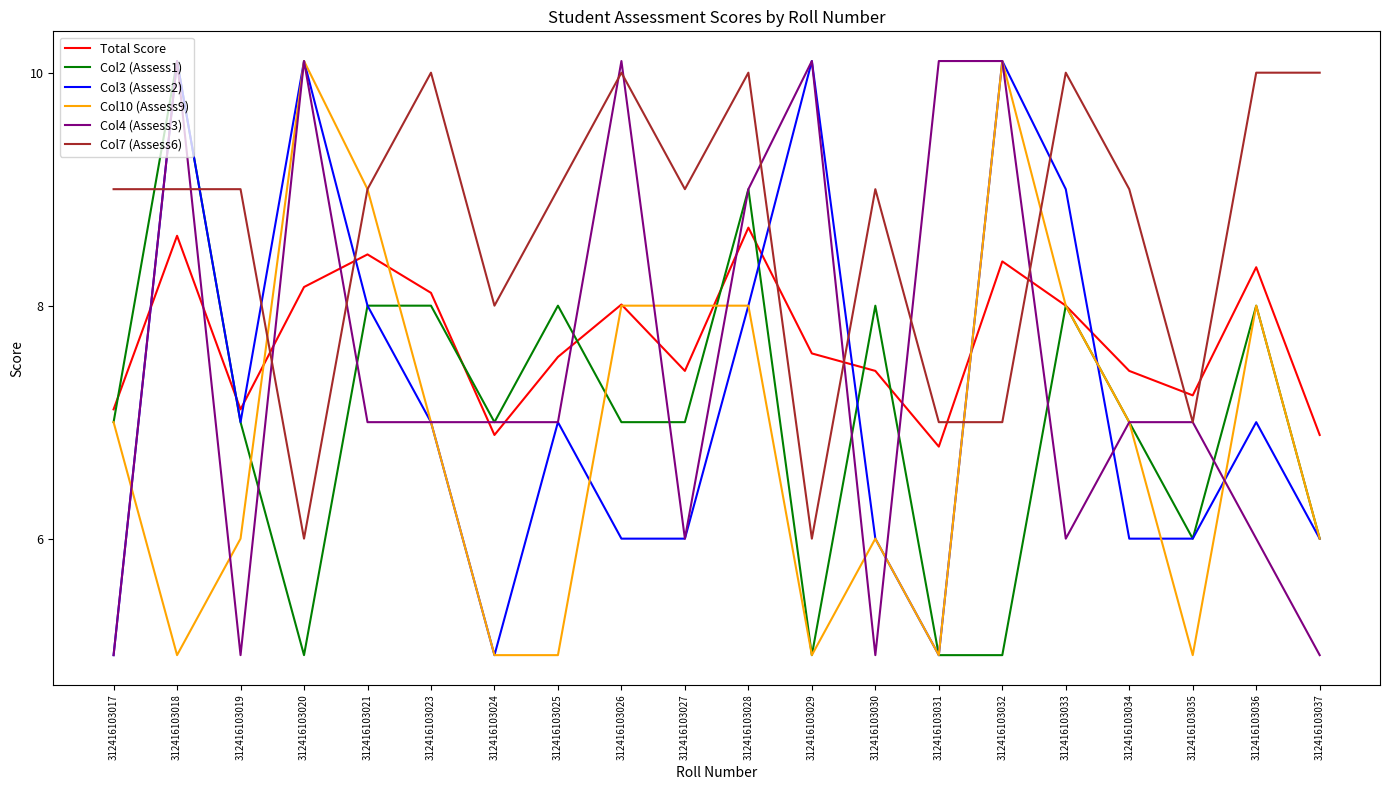

Is the value of Total Score at 312416103027 greater than the value of Col2 (Assess1) at 312416103030?

No